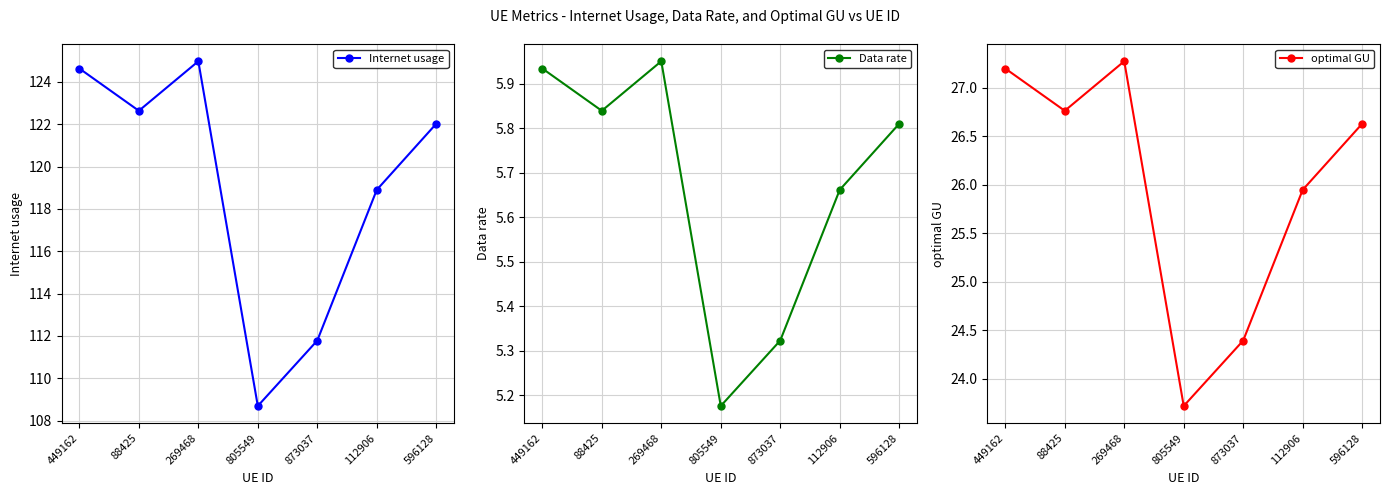

True or false: Internet usage and optimal GU cross at least once.

False